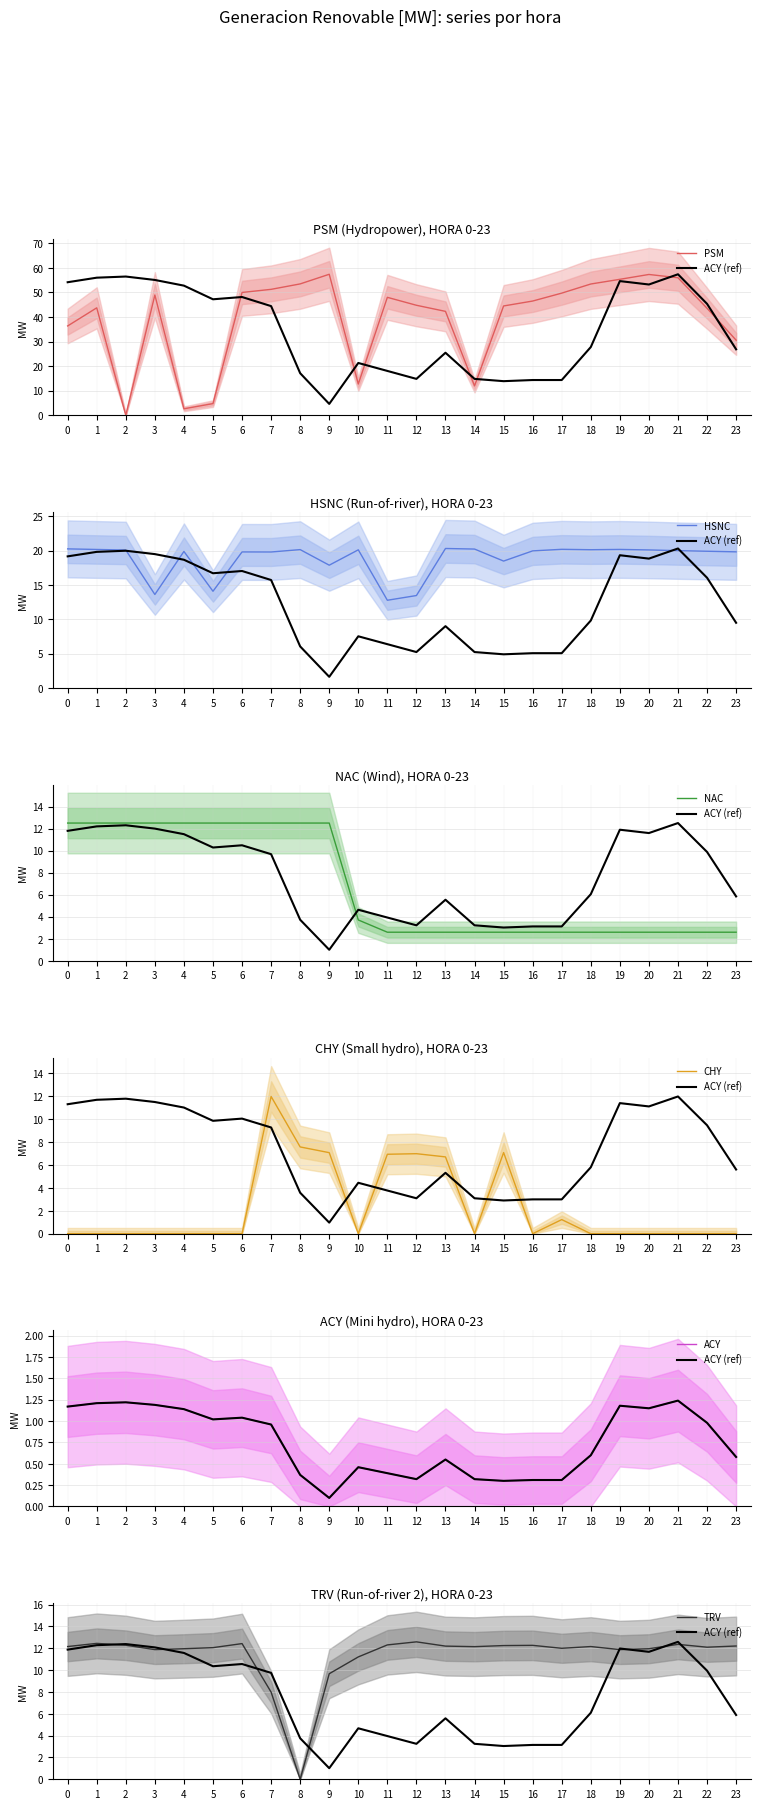

Is it true that TRV equals 0.0 at 8?

True